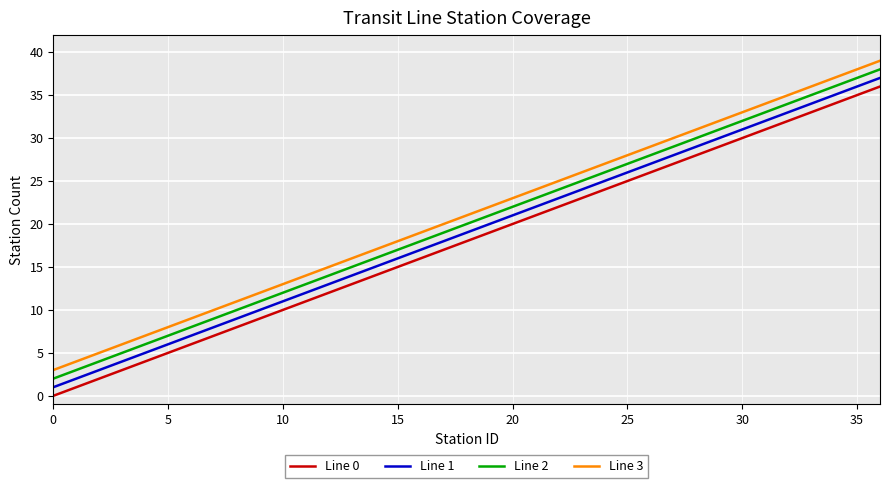

How many lines are shown in the chart?

4